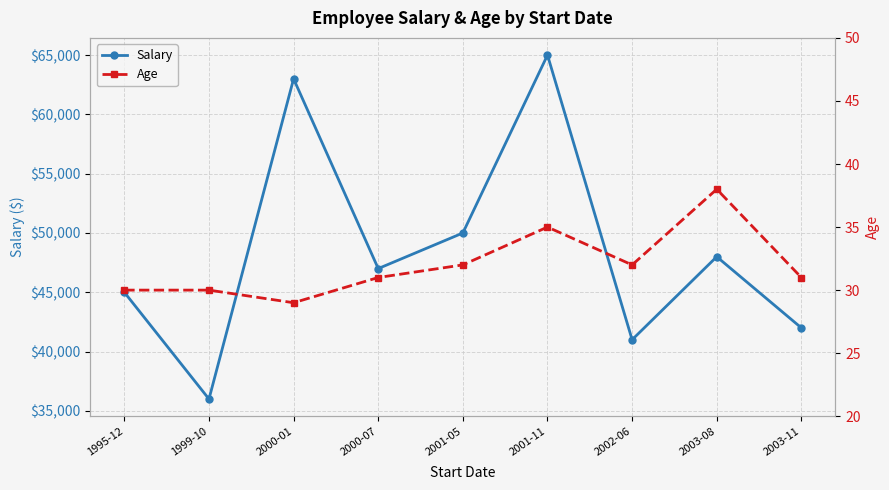

List the labels in order of Salary value, smallest first.

1999-10, 2002-06, 2003-11, 1995-12, 2000-07, 2003-08, 2001-05, 2000-01, 2001-11